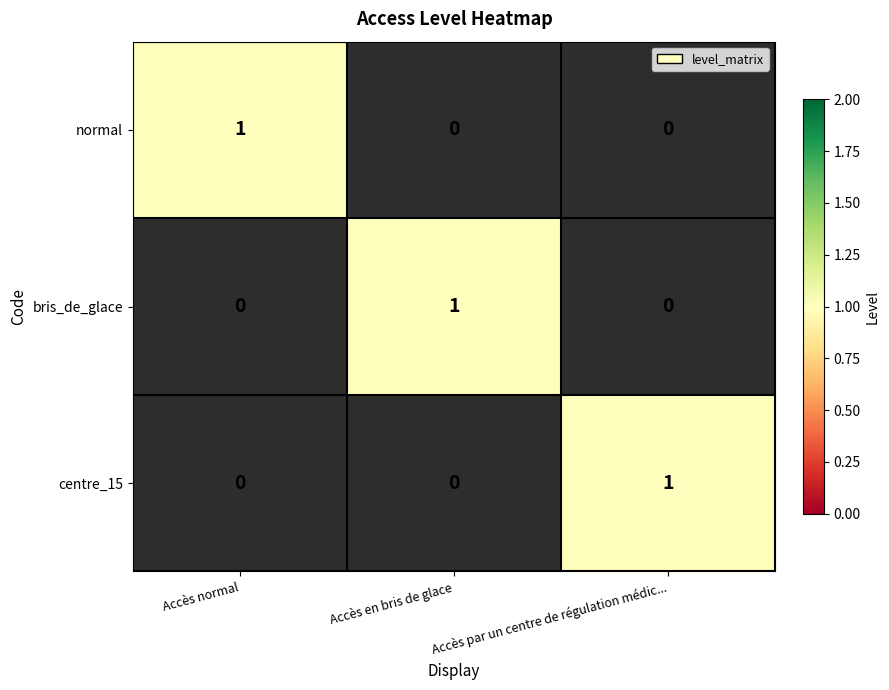

Which series has the largest total across all categories?

normal